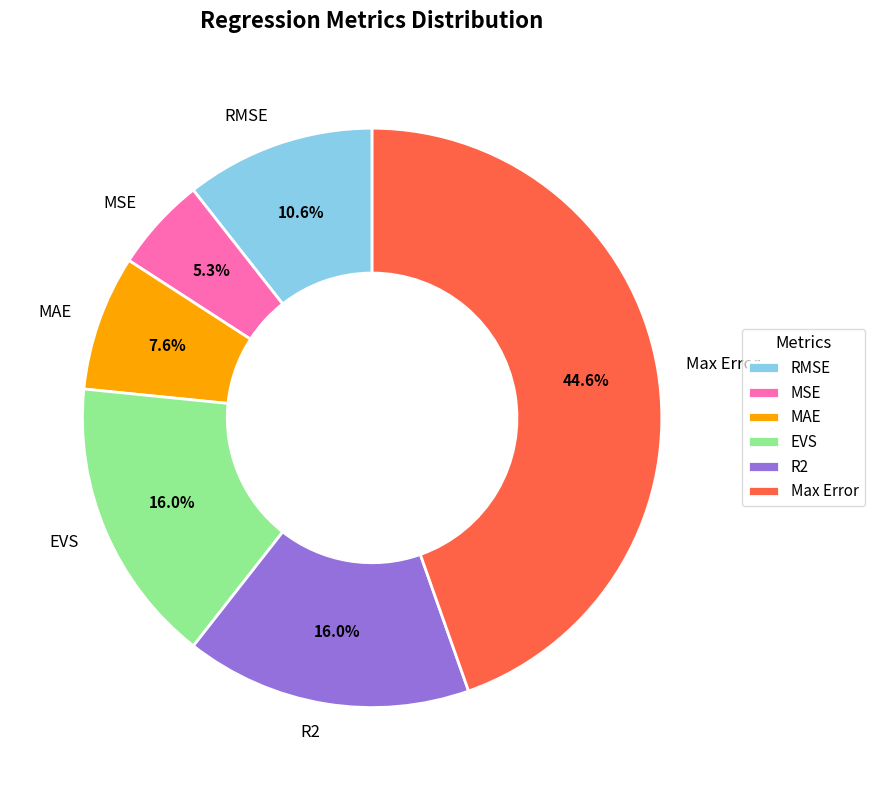

Which category has the biggest portion of the pie?

Max Error